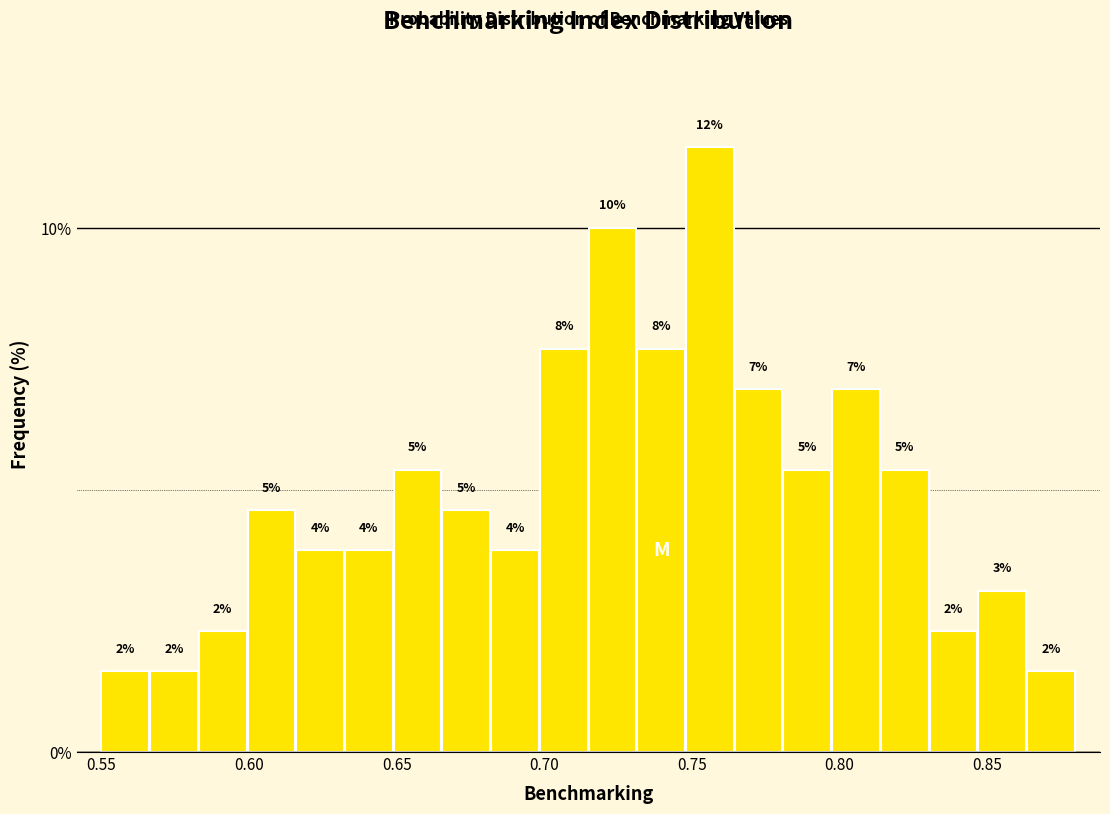

Around what value on the x-axis is the tallest bar? Give the approximate position of its centre, as read against the axis.

0.755